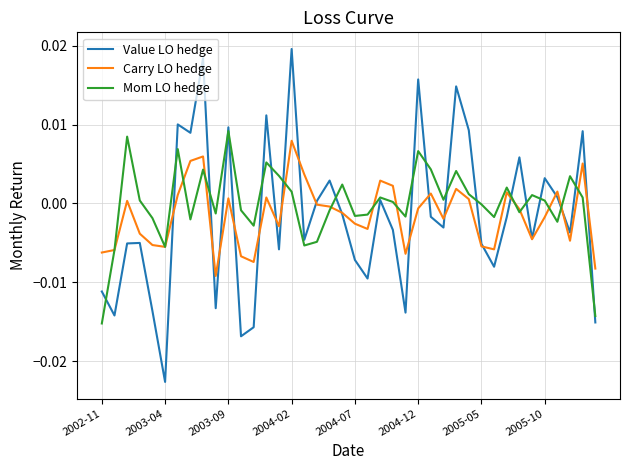

Which series has the largest range (max minus min)?

Value LO hedge